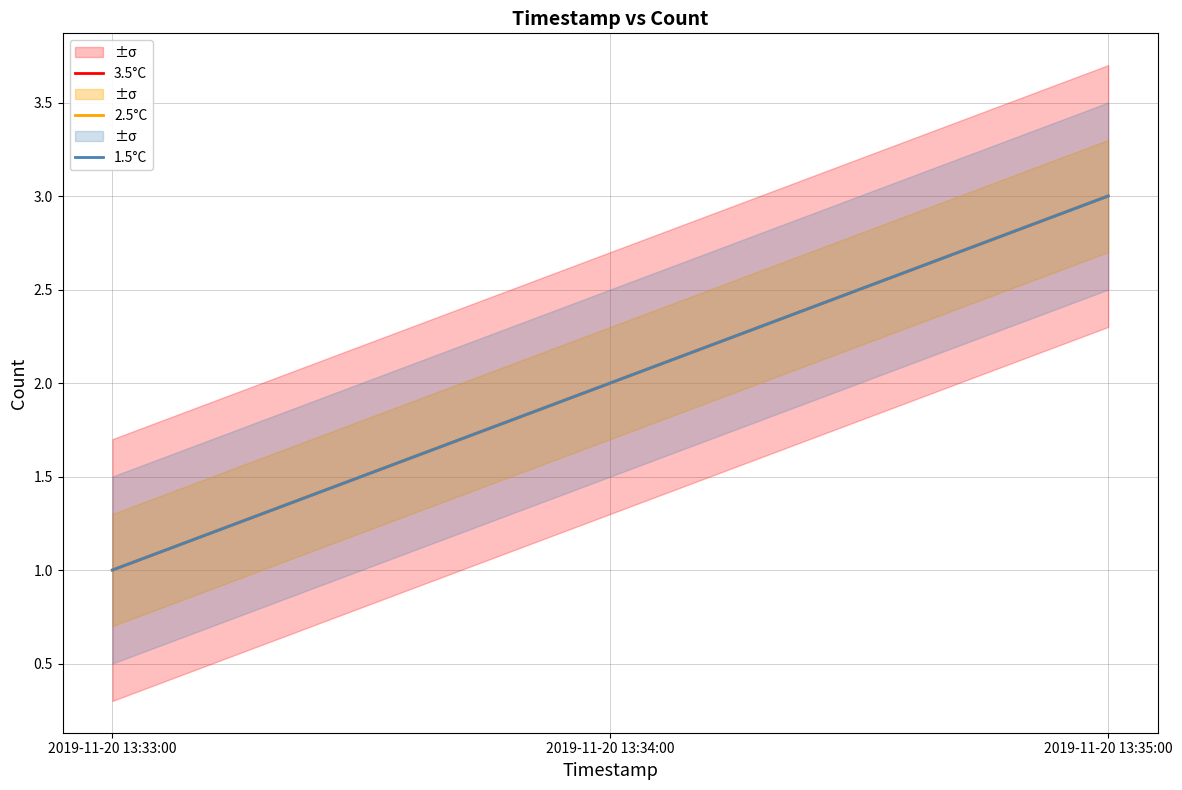

Which has a higher value, 2019-11-20 13:33:00 or 2019-11-20 13:34:00?

2019-11-20 13:34:00